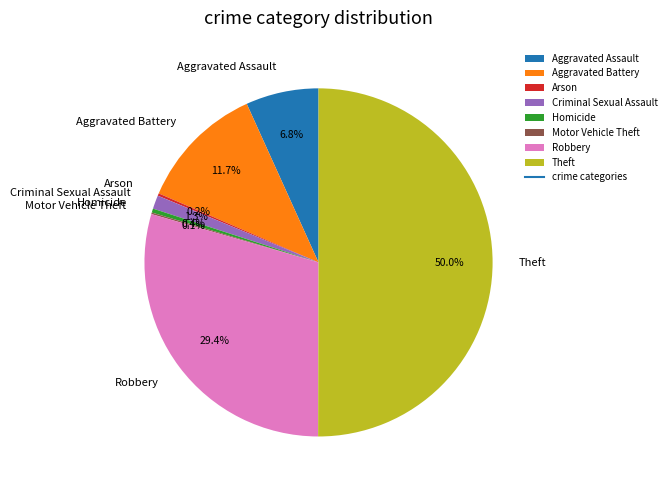

Which category has the biggest portion of the pie?

Theft